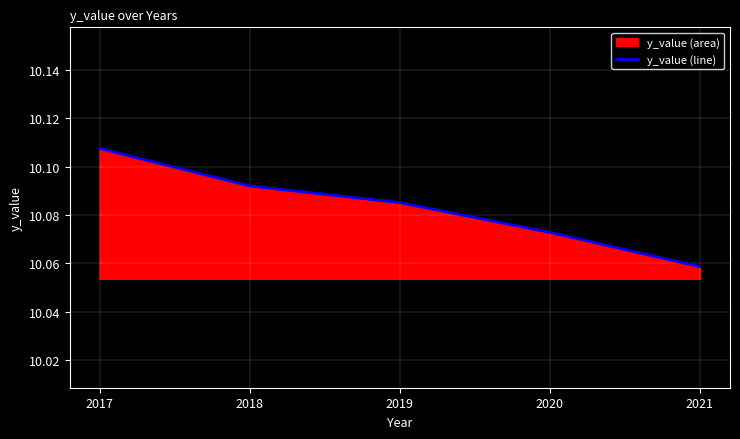

Reading left to right, extract all data points from this chart.

10.1	10.1	10.1	10.1	10.1